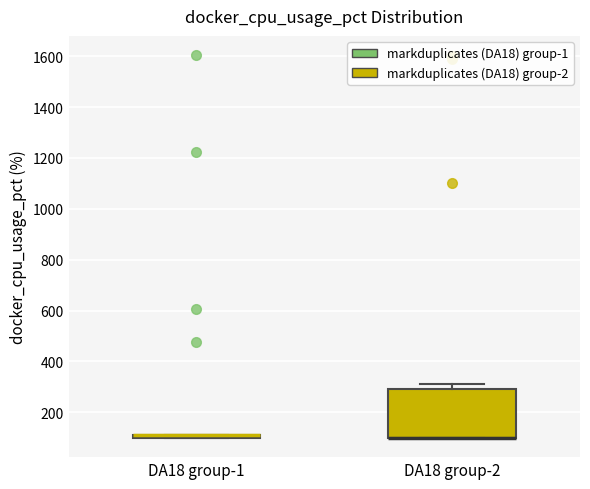

Where is the upper edge of the box for DA18 group-1 on the y-axis? The values are not printed on the chart, so give them approximately, as read against the axis.

120